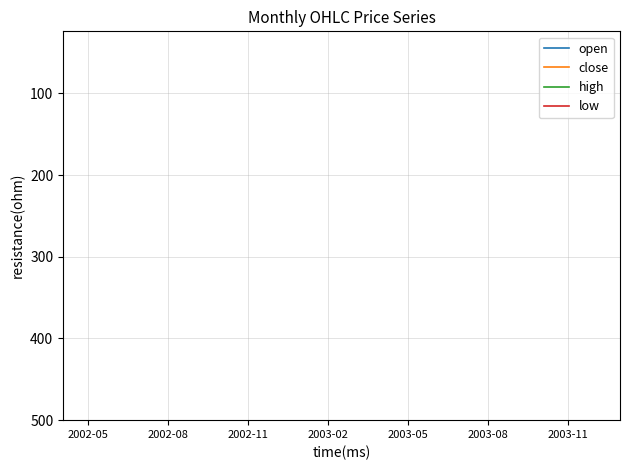

What position from the left is 2002-08?

2